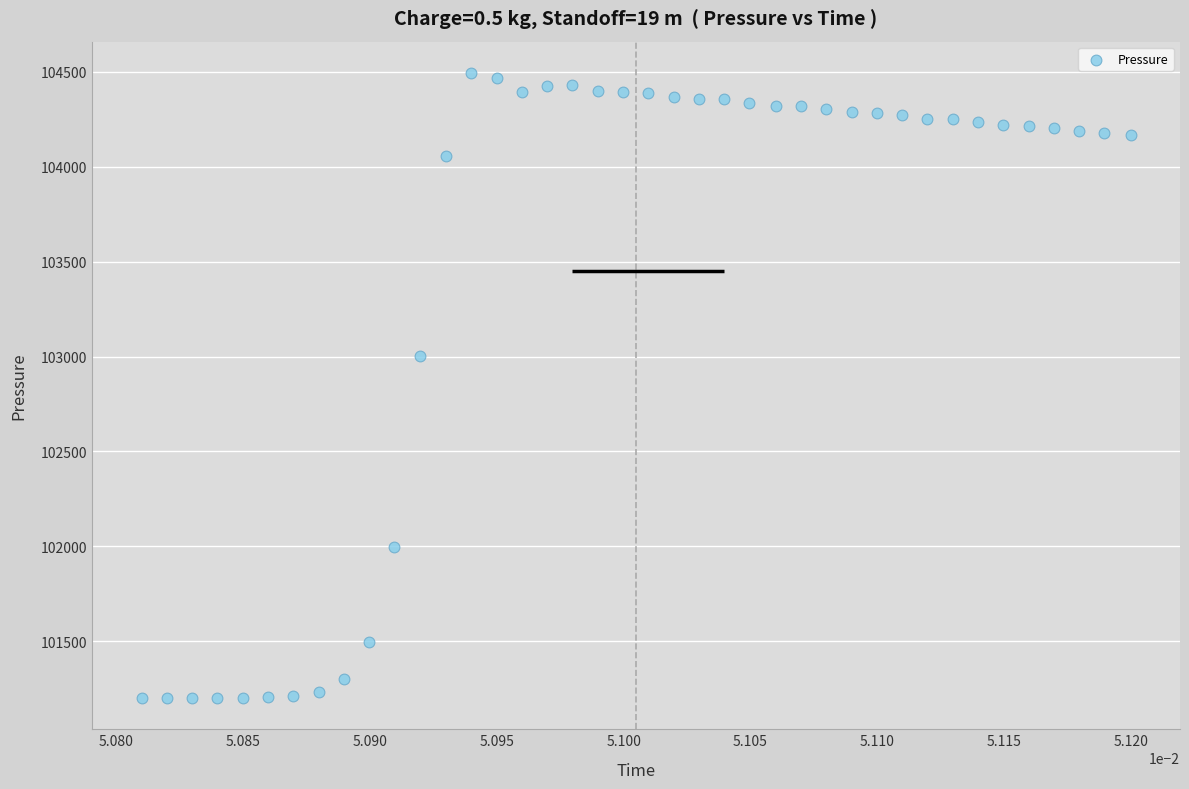

What is the range of Y values (max minus min)?

3295.2